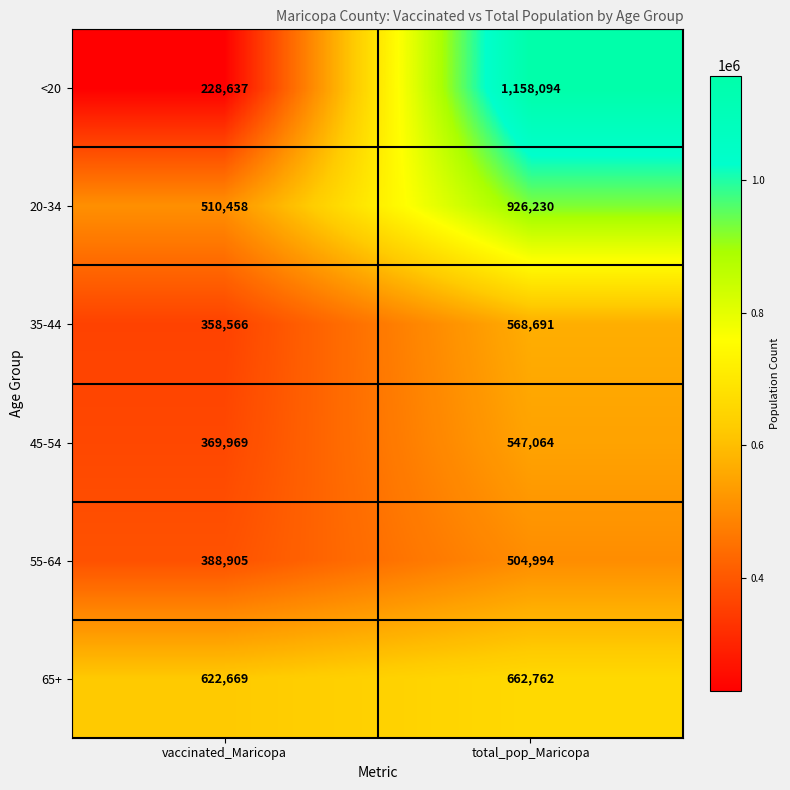

Which series has the largest range (max minus min)?

<20